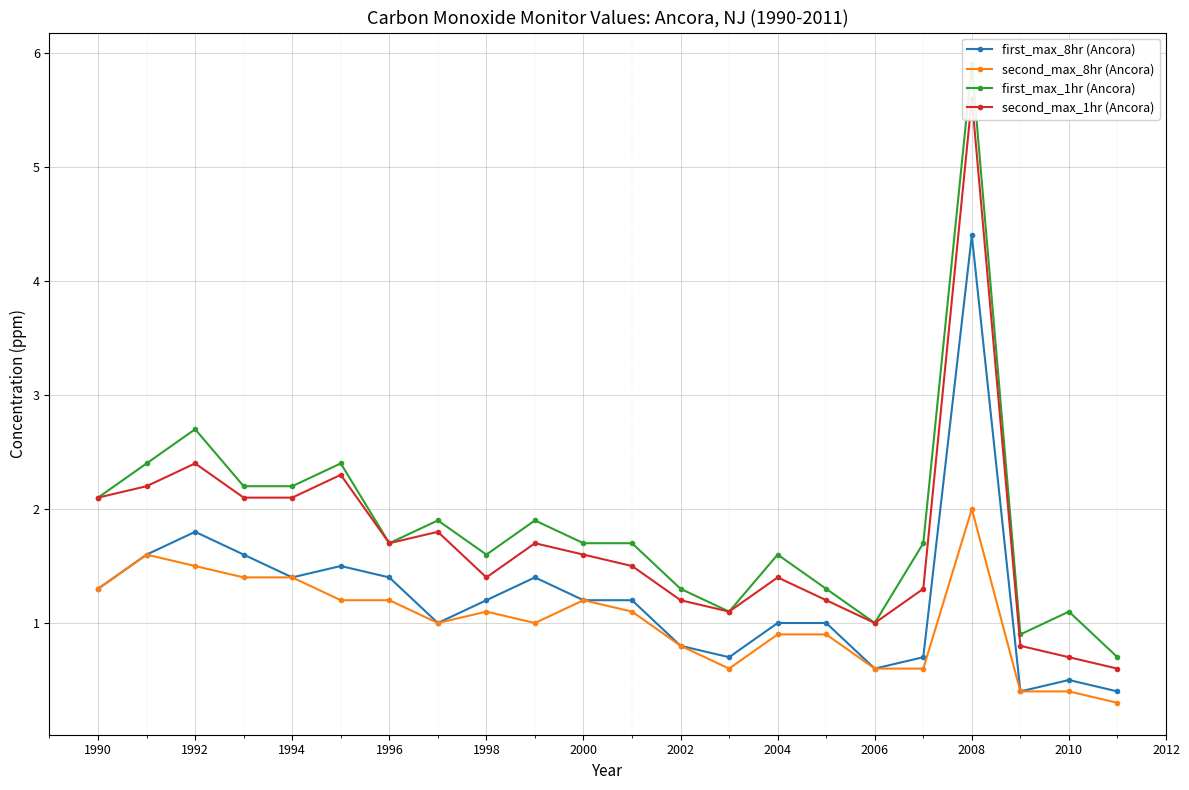

True or false: second_max_1hr (Ancora) and second_max_8hr (Ancora) intersect in this chart.

False